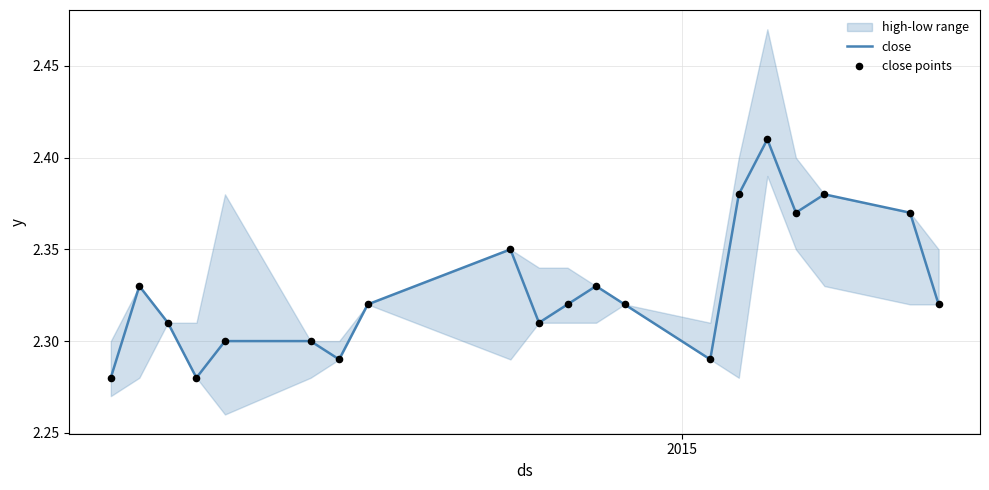

Which series has the largest total across all categories?

close